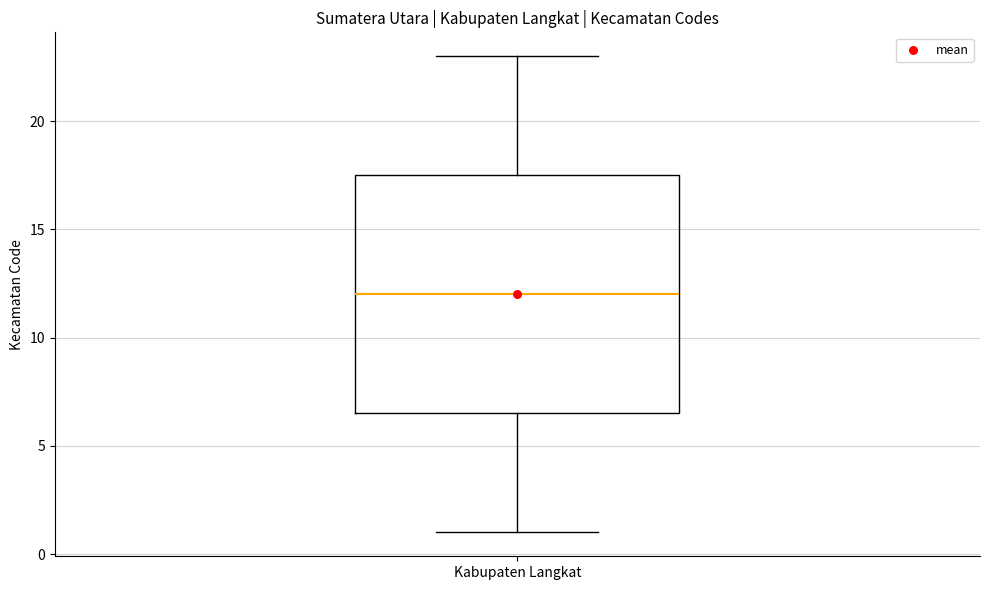

Read this box plot against the y-axis: the position of the median line, the range covered by the box, and the ends of both whiskers. The values are not printed on the chart, so give them approximately, as read against the axis.

median 12.0, box 6.5 to 17.5, whiskers 1.0 to 23.0